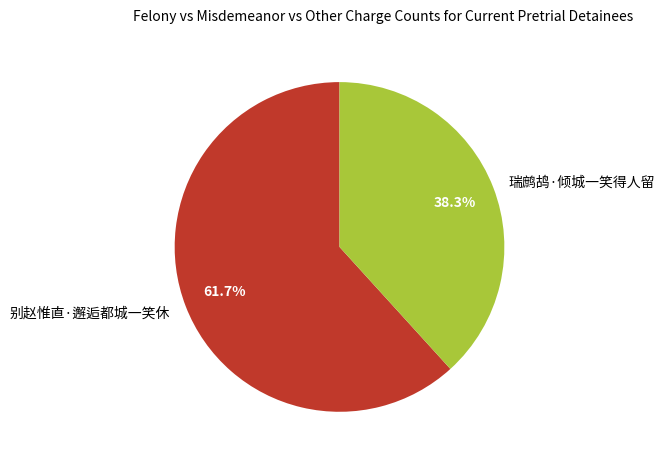

Does 别赵惟直·邂逅都城一笑休 account for over 50% of the chart?

Yes